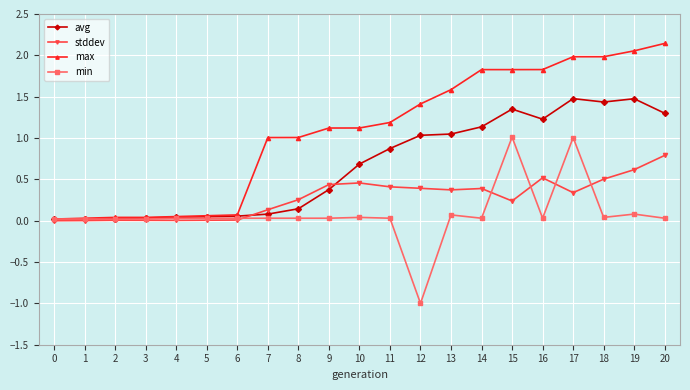

What is the smallest value displayed?

-1.0